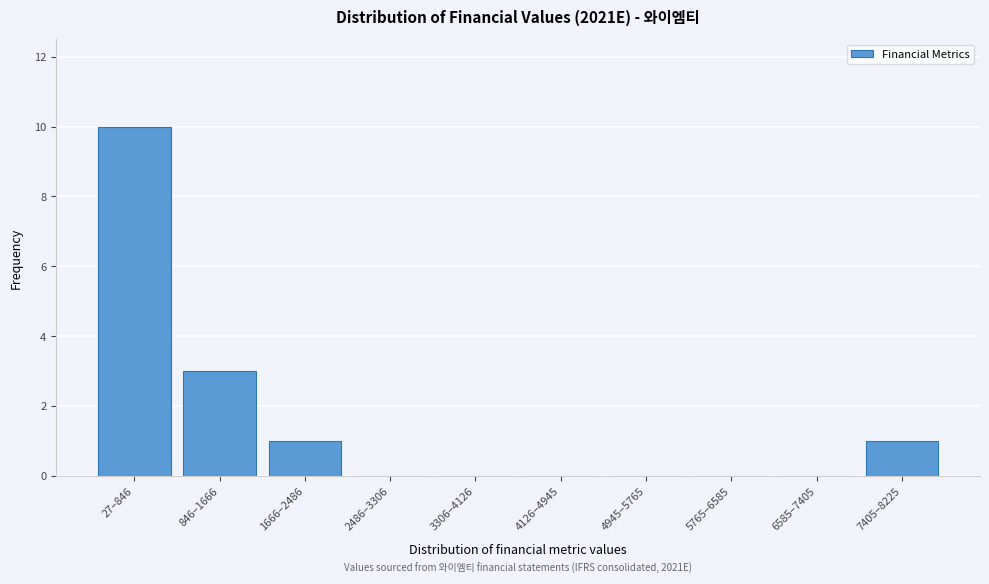

Reading left to right, transcribe all the data shown in this chart.

27–846=10	846–1666=3	1666–2486=1	2486–3306=0	3306–4126=0	4126–4945=0	4945–5765=0	5765–6585=0	6585–7405=0	7405–8225=1